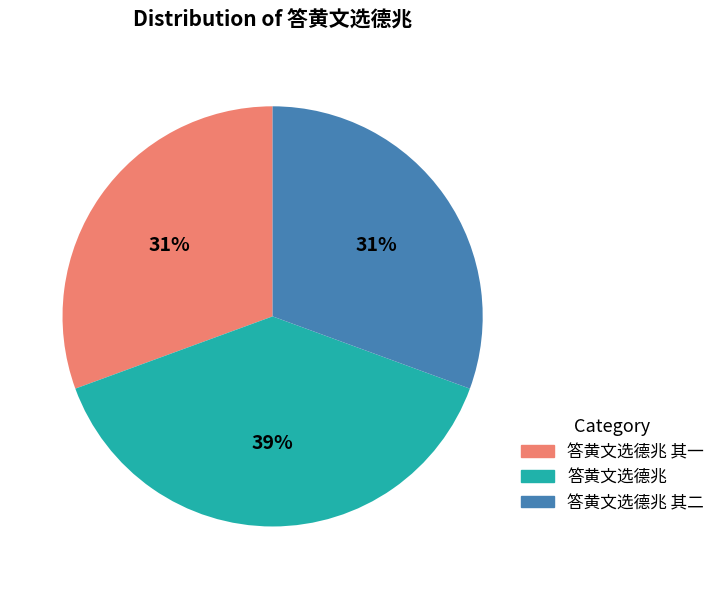

Does any single category account for the majority?

No